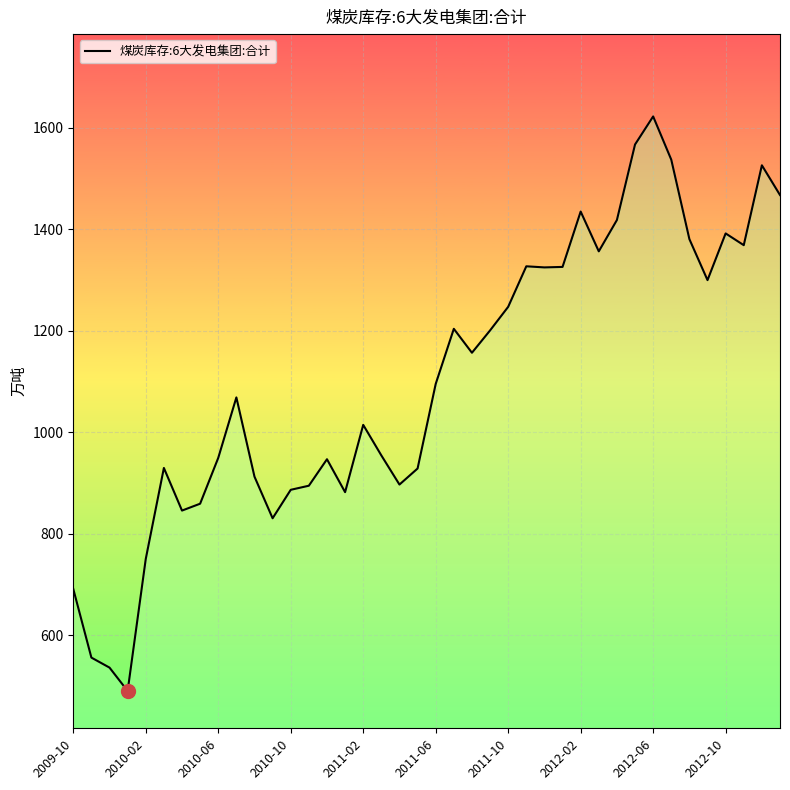

What is the difference between the maximum and minimum values?

1131.9